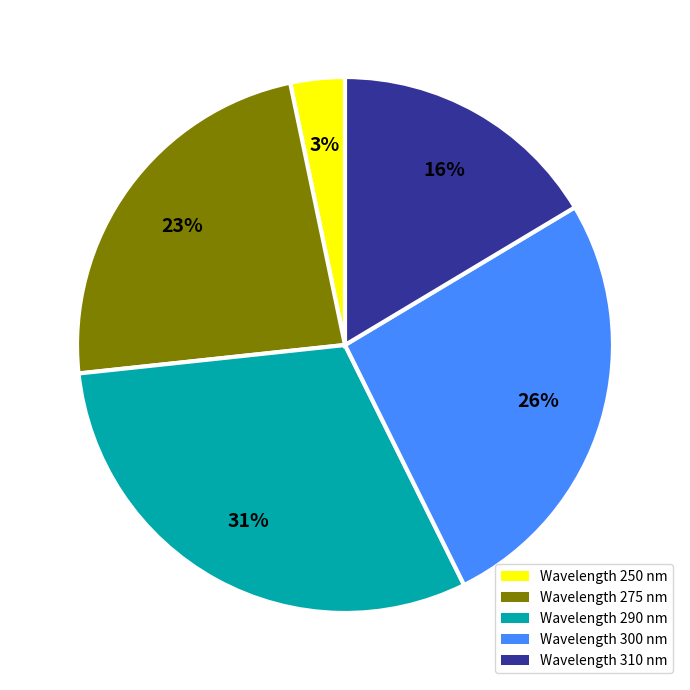

What percentage is the Wavelength 250 nm slice, to the nearest percent?

3%